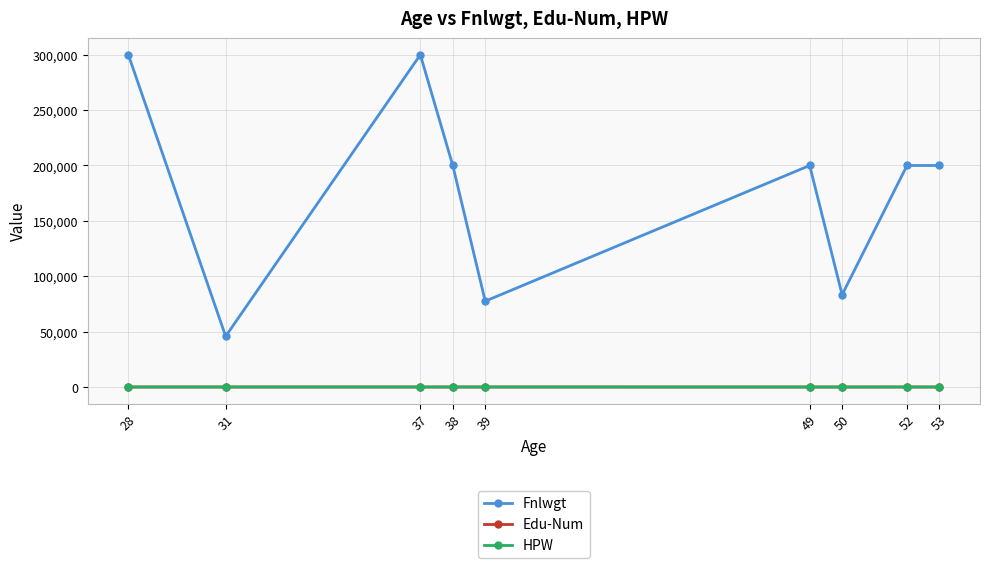

Which series changed the most between 37 and 52?

Fnlwgt